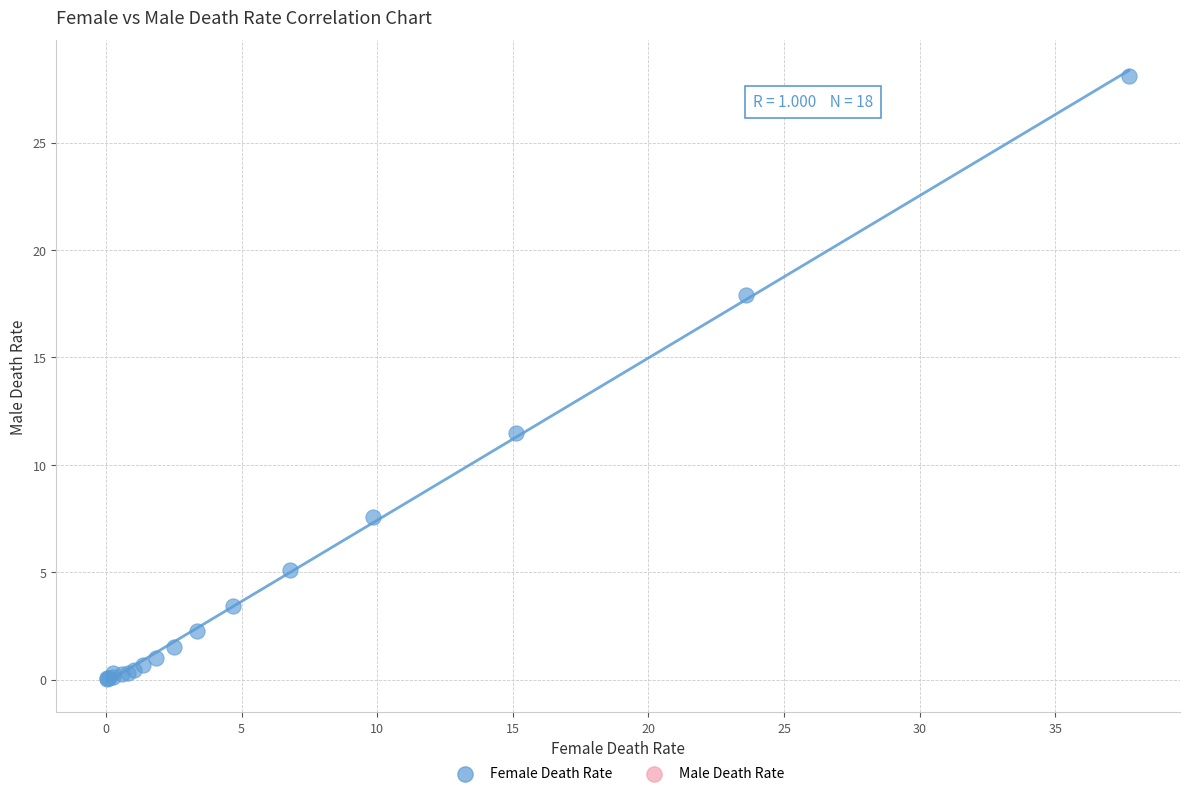

What Y value in the scatter plot is closest to 14?

11.5